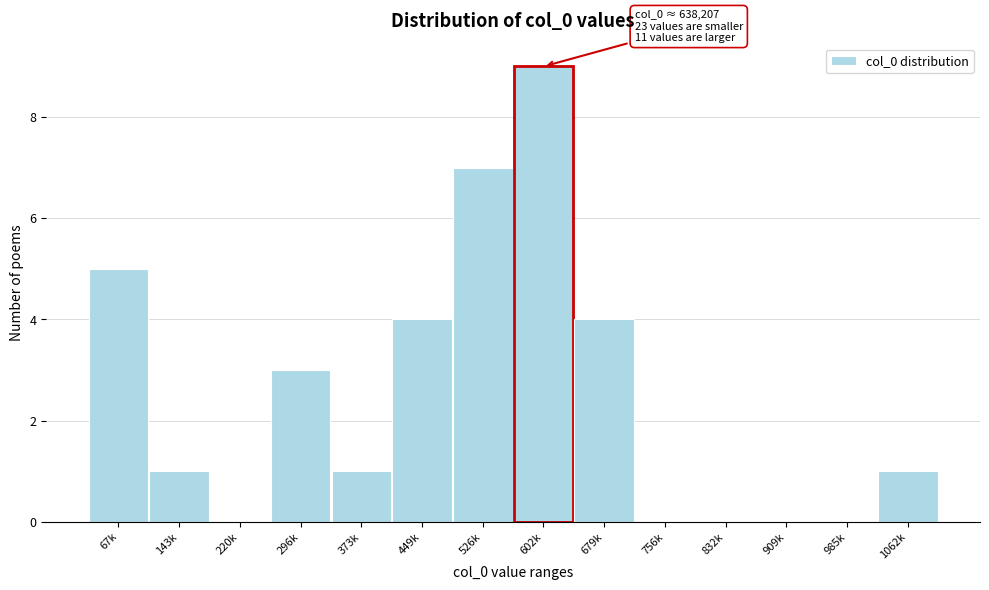

Reading right to left, list all the values displayed in this chart.

1062k=1	985k=0	909k=0	832k=0	756k=0	679k=4	602k=9	526k=7	449k=4	373k=1	296k=3	220k=0	143k=1	67k=5